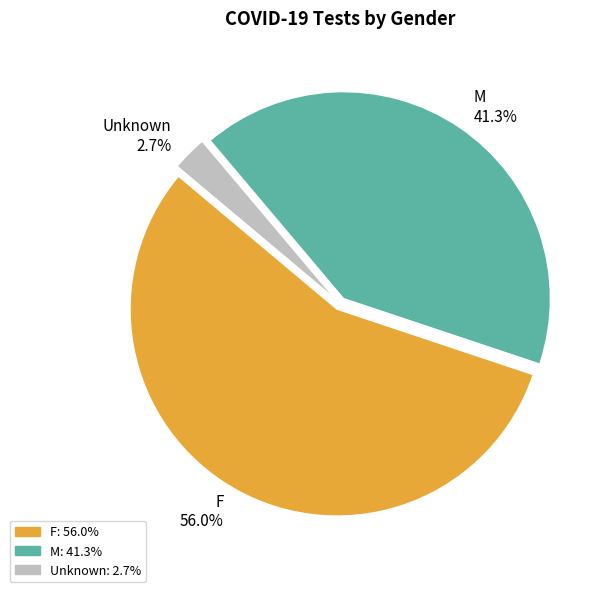

Which category has the smallest portion of the pie?

Unknown